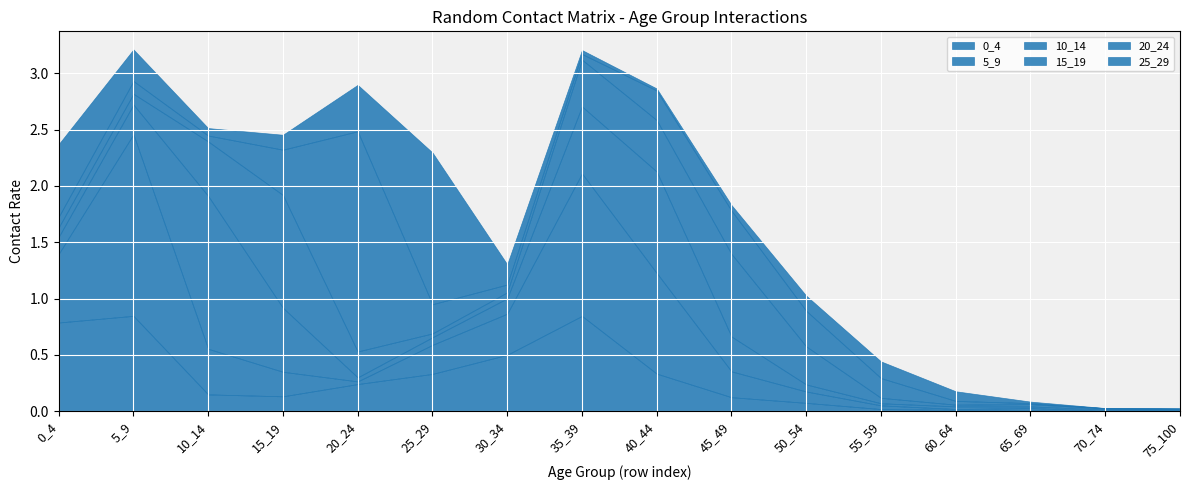

Reading left to right, what are all the values shown in this chart?

0_4: 0_4=0.8	5_9=0.8	10_14=0.1	15_19=0.1	20_24=0.2	25_29=0.3	30_34=0.5	35_39=0.8	40_44=0.3	45_49=0.1	50_54=0.1	55_59=0.0	60_64=0.0	65_69=0.0	70_74=0.0	75_100=0.0
5_9: 0_4=0.6	5_9=1.6	10_14=0.4	15_19=0.2	20_24=0.0	25_29=0.3	30_34=0.4	35_39=1.3	40_44=0.9	45_49=0.2	50_54=0.1	55_59=0.0	60_64=0.0	65_69=0.0	70_74=0.0	75_100=0.0
10_14: 0_4=0.2	5_9=0.3	10_14=1.4	15_19=0.6	20_24=0.0	25_29=0.1	30_34=0.1	35_39=0.6	40_44=0.9	45_49=0.3	50_54=0.1	55_59=0.0	60_64=0.0	65_69=0.0	70_74=0.0	75_100=0.0
15_19: 0_4=0.1	5_9=0.1	10_14=0.5	15_19=1.0	20_24=0.2	25_29=0.0	30_34=0.1	35_39=0.4	40_44=0.5	45_49=0.7	50_54=0.3	55_59=0.0	60_64=0.0	65_69=0.0	70_74=0.0	75_100=0.0
20_24: 0_4=0.1	5_9=0.1	10_14=0.1	15_19=0.4	20_24=2.0	25_29=0.3	30_34=0.1	35_39=0.1	40_44=0.3	45_49=0.4	50_54=0.3	55_59=0.2	60_64=0.0	65_69=0.0	70_74=0.0	75_100=0.0
25_29: 0_4=0.6	5_9=0.3	10_14=0.1	15_19=0.1	20_24=0.4	25_29=1.3	30_34=0.2	35_39=0.0	40_44=0.0	45_49=0.0	50_54=0.1	55_59=0.1	60_64=0.1	65_69=0.0	70_74=0.0	75_100=0.0